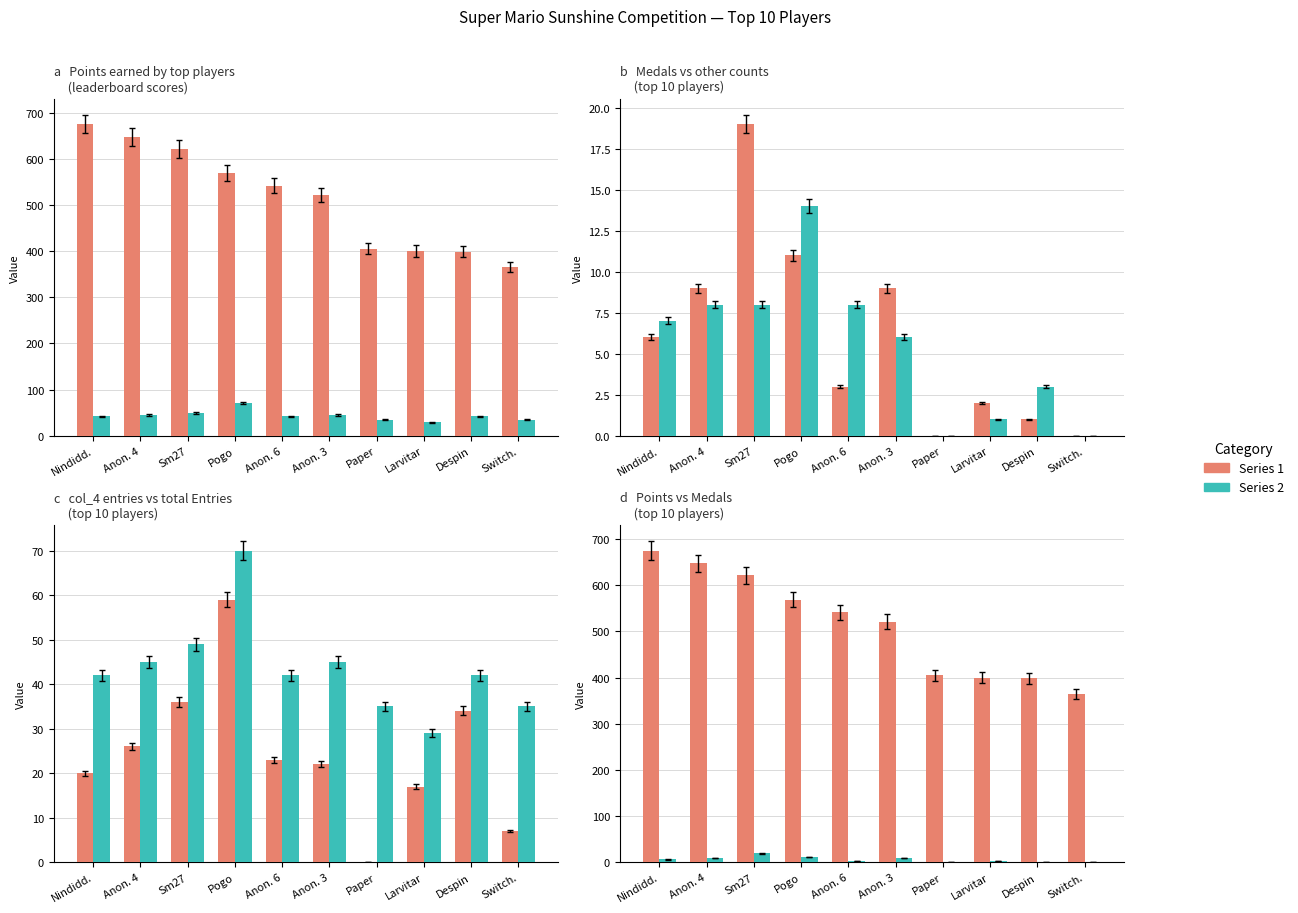

What is the sum of the Medals values at Larvitar and Anon. 3?

11